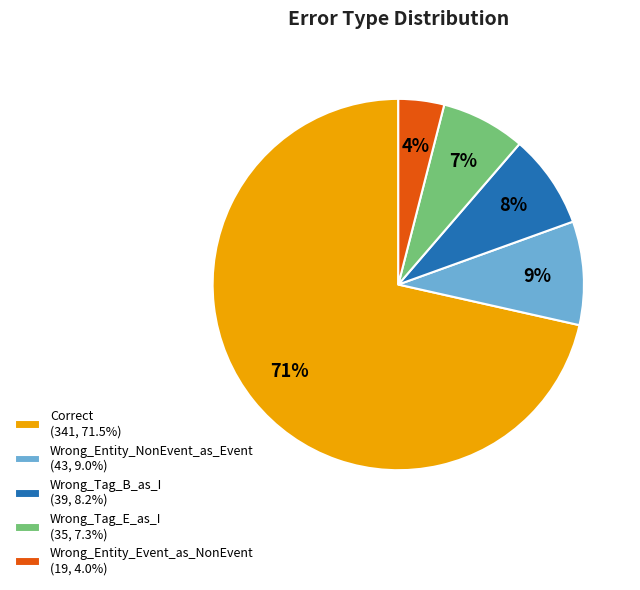

To the nearest percent, what is the average slice percentage?

20%